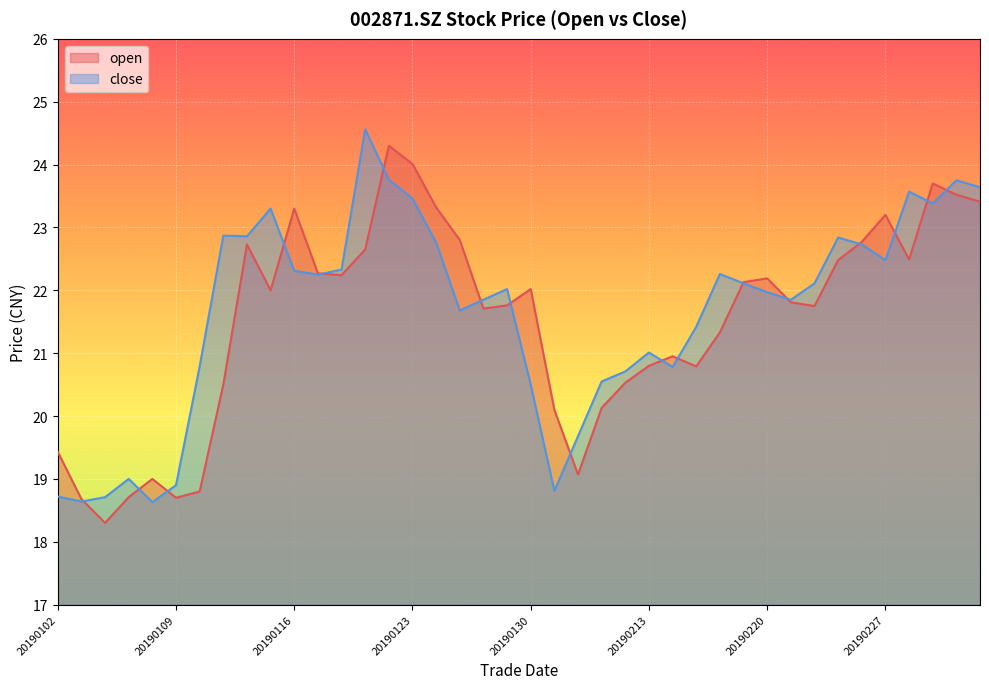

Is it true that close equals 39.3 at 20190124?

False